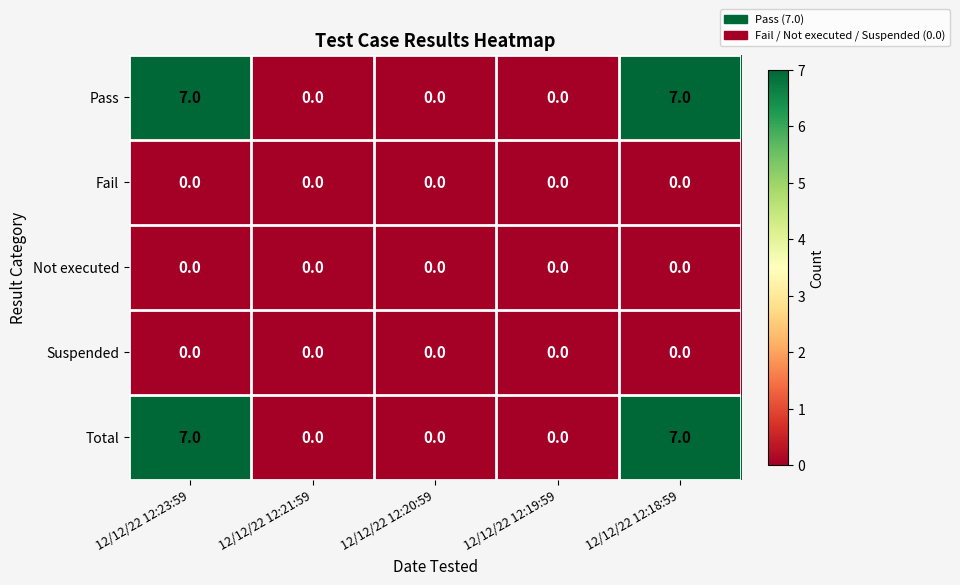

What is the sum of the Pass values at 12/12/22 12:23:59 and 12/12/22 12:20:59?

7